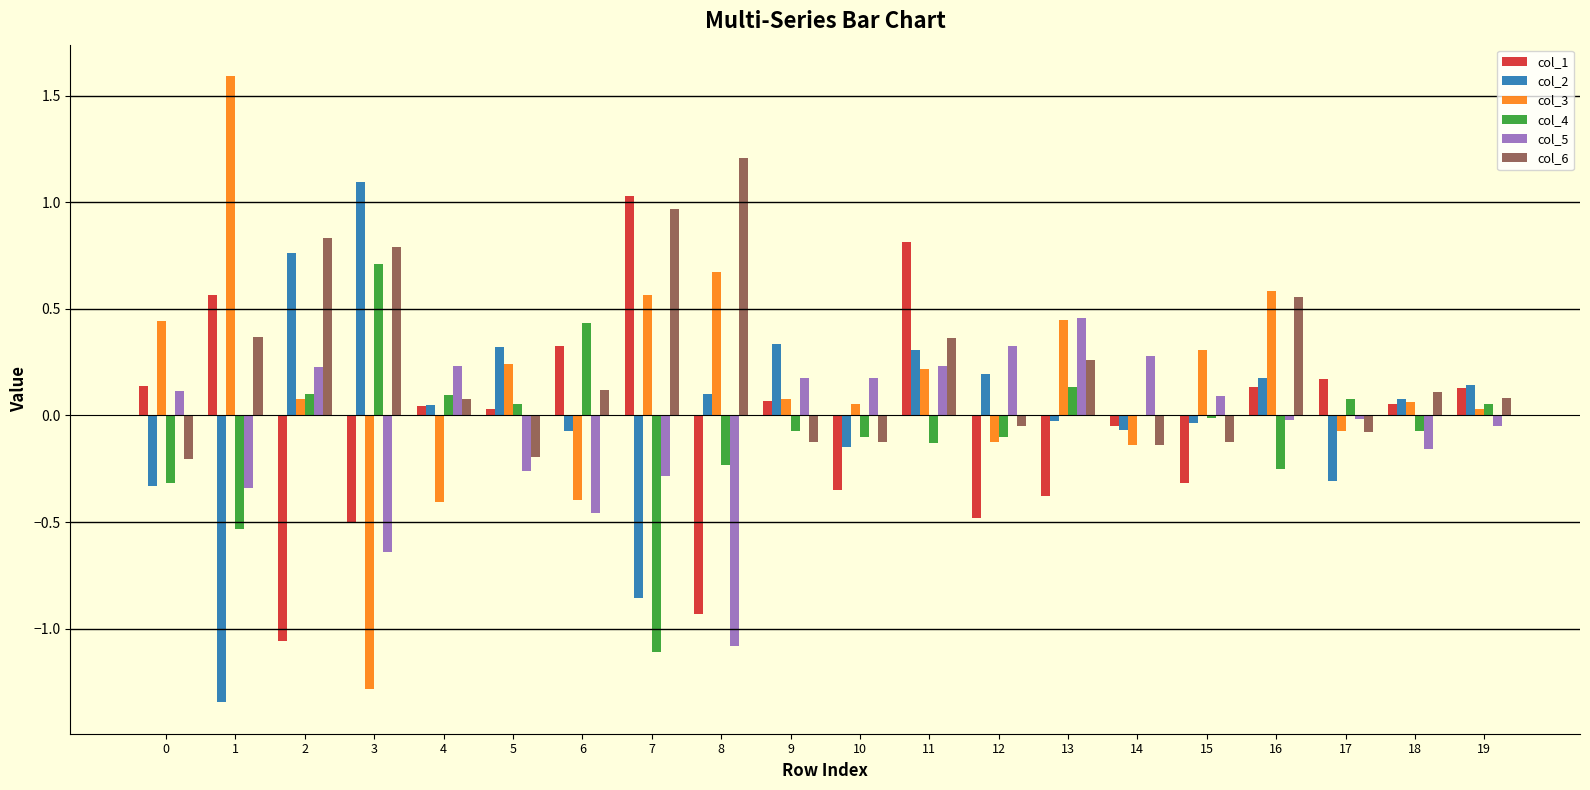

At which label does col_2 reach its peak?

3